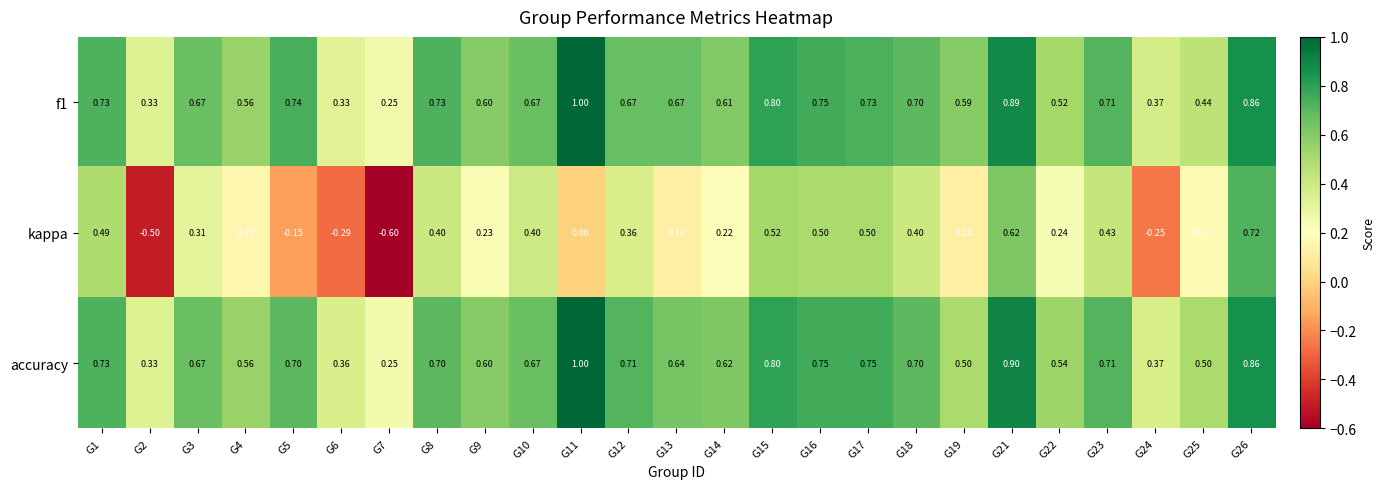

Between G1 and G19, which series saw the biggest shift?

kappa